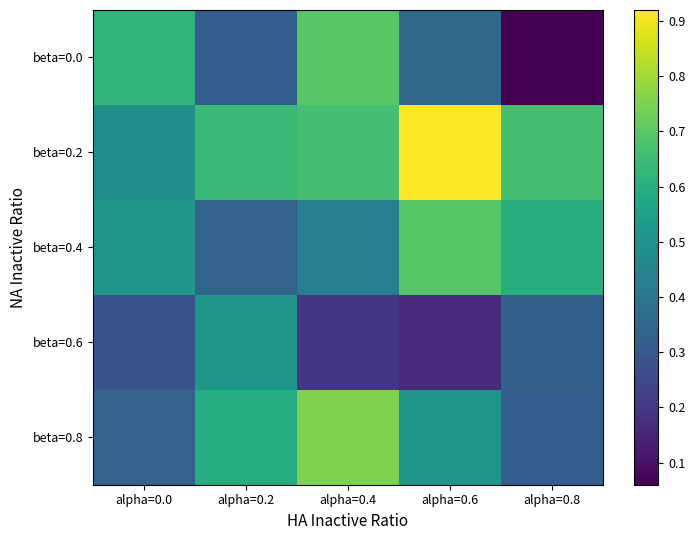

What is the difference between the highest and lowest values at alpha=0.8?

0.6